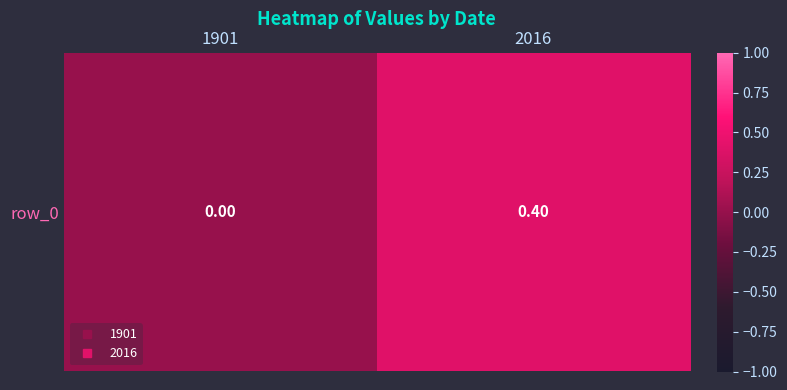

Count the number of values greater than 0.

1